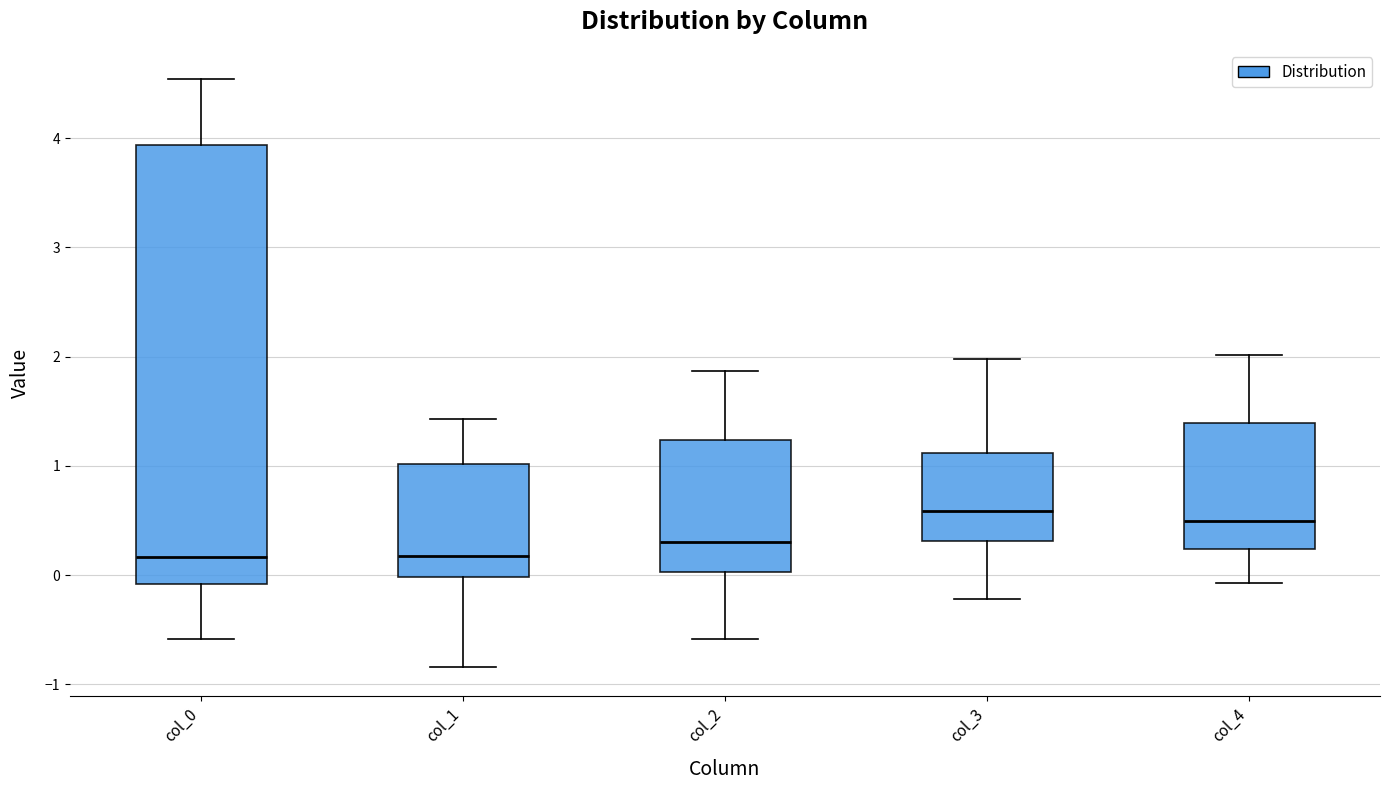

Where does the upper whisker of the box for col_2 end on the y-axis? The values are not printed on the chart, so give them approximately, as read against the axis.

1.9